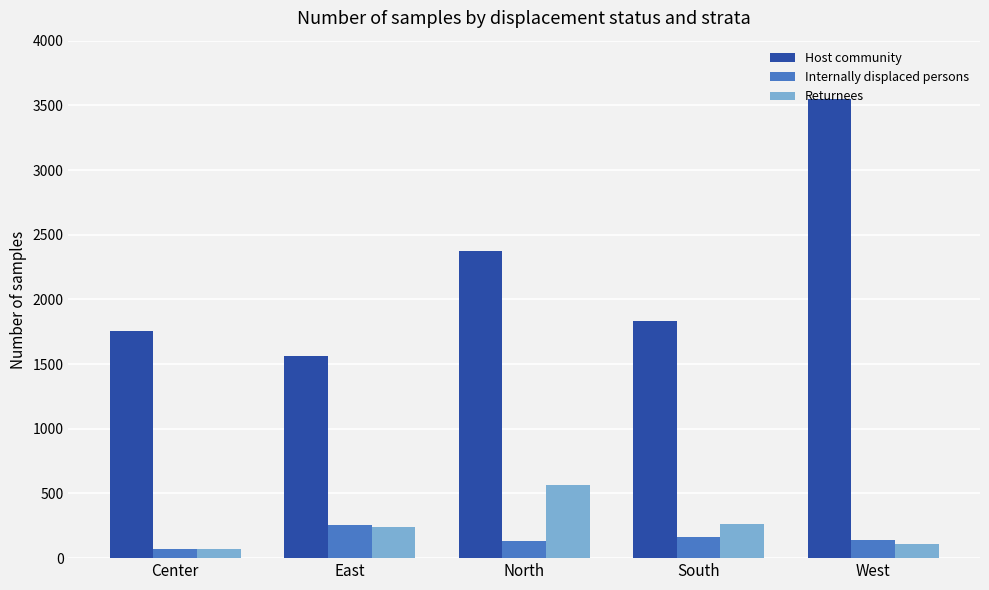

What is the minimum value for Host community?

1561